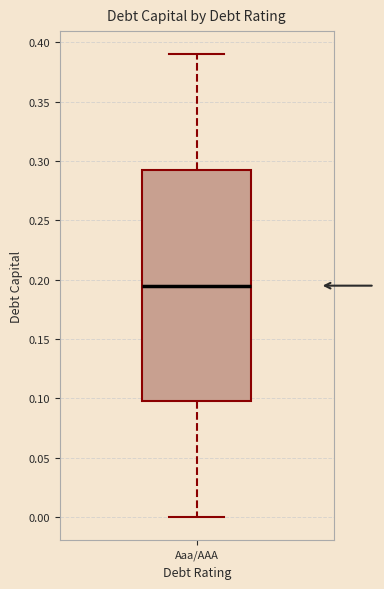

Transcribe this box plot: give where the median line is, the range the box spans, and where the two whiskers end, as read against the y-axis. The values are not printed on the chart, so give them approximately, as read against the axis.

median 0.195, box 0.100 to 0.295, whiskers 0.000 to 0.390